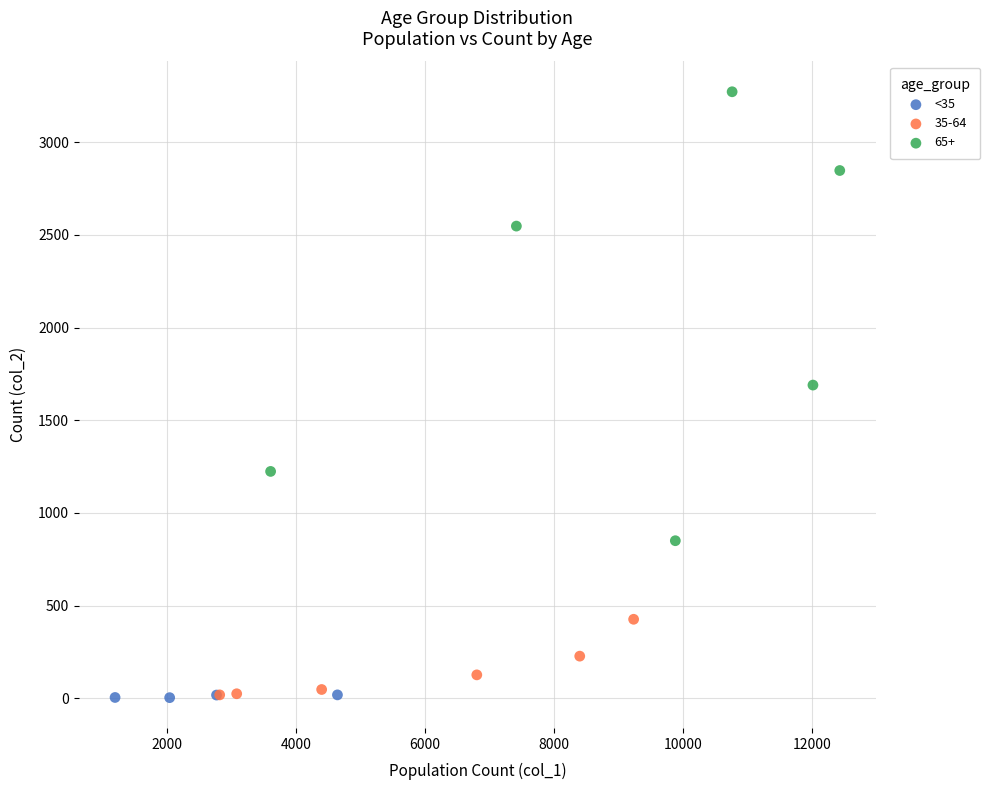

Which series has the widest spread of Y values?

65+